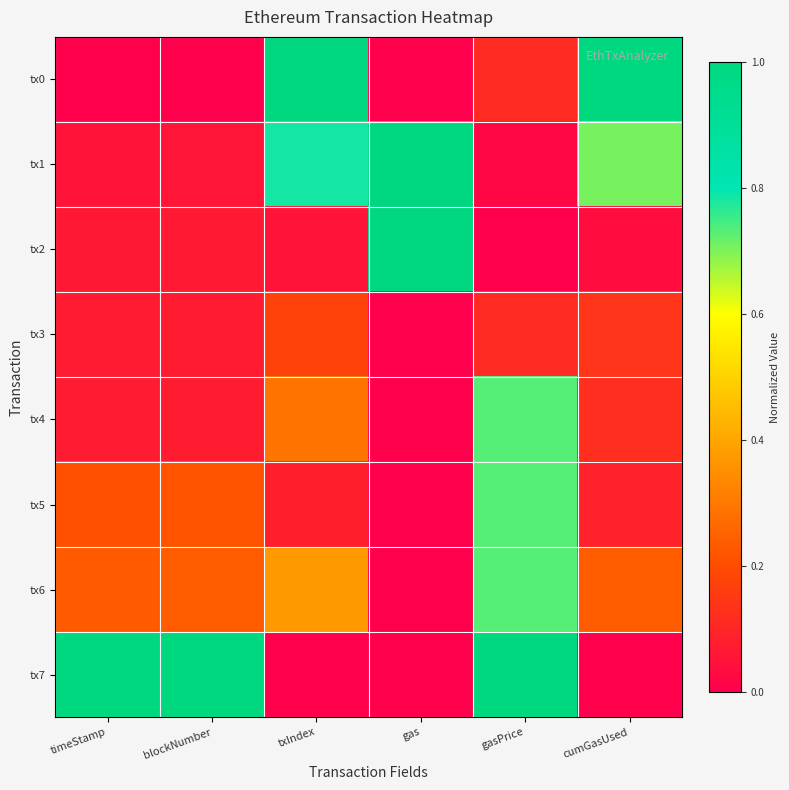

Reading right to left, transcribe all the data shown in this chart.

tx0: cumGasUsed=1.0	gasPrice=0.1	gas=0.0	txIndex=1.0	blockNumber=0.0	timeStamp=0.0
tx1: cumGasUsed=0.7	gasPrice=0.0	gas=1.0	txIndex=0.8	blockNumber=0.1	timeStamp=0.1
tx2: cumGasUsed=0.0	gasPrice=0.0	gas=1.0	txIndex=0.1	blockNumber=0.1	timeStamp=0.1
tx3: cumGasUsed=0.1	gasPrice=0.1	gas=0.0	txIndex=0.2	blockNumber=0.1	timeStamp=0.1
tx4: cumGasUsed=0.1	gasPrice=0.7	gas=0.0	txIndex=0.3	blockNumber=0.1	timeStamp=0.1
tx5: cumGasUsed=0.1	gasPrice=0.7	gas=0.0	txIndex=0.1	blockNumber=0.2	timeStamp=0.2
tx6: cumGasUsed=0.2	gasPrice=0.7	gas=0.0	txIndex=0.4	blockNumber=0.2	timeStamp=0.2
tx7: cumGasUsed=0.0	gasPrice=1.0	gas=0.0	txIndex=0.0	blockNumber=1.0	timeStamp=1.0